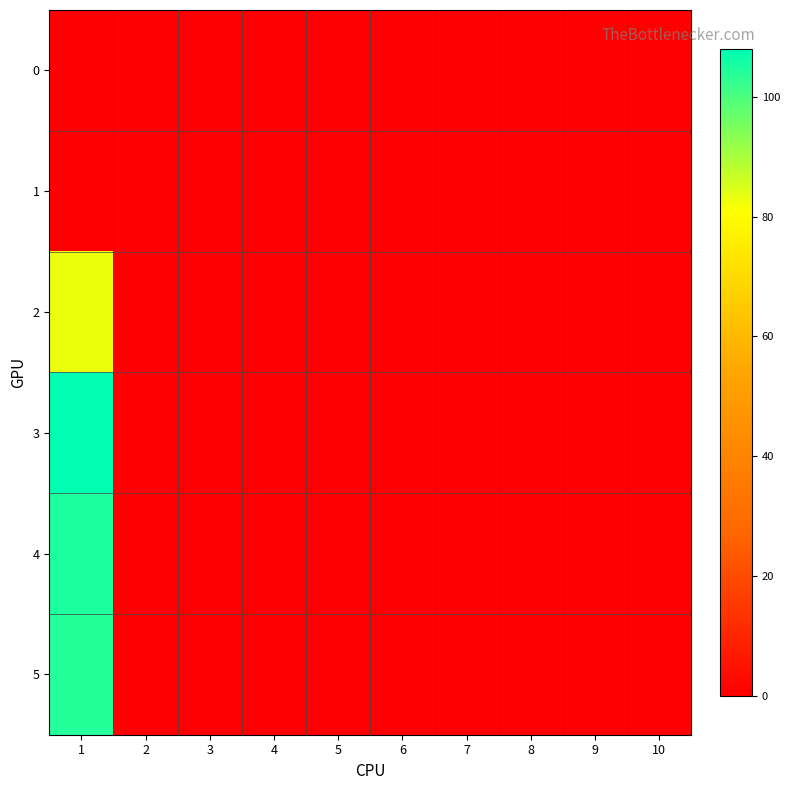

Reading left to right, what are all the values shown in this chart?

0: 1=0	2=0	3=0	4=0	5=0	6=0	7=0	8=0	9=0	10=0
1: 1=0	2=0	3=0	4=0	5=0	6=0	7=0	8=0	9=0	10=0
2: 1=83	2=0	3=0	4=0	5=0	6=0	7=0	8=0	9=0	10=0
3: 1=108	2=0	3=0	4=0	5=0	6=0	7=0	8=0	9=0	10=0
4: 1=105	2=0	3=0	4=0	5=0	6=0	7=0	8=0	9=0	10=0
5: 1=104	2=0	3=0	4=0	5=0	6=0	7=0	8=0	9=0	10=0